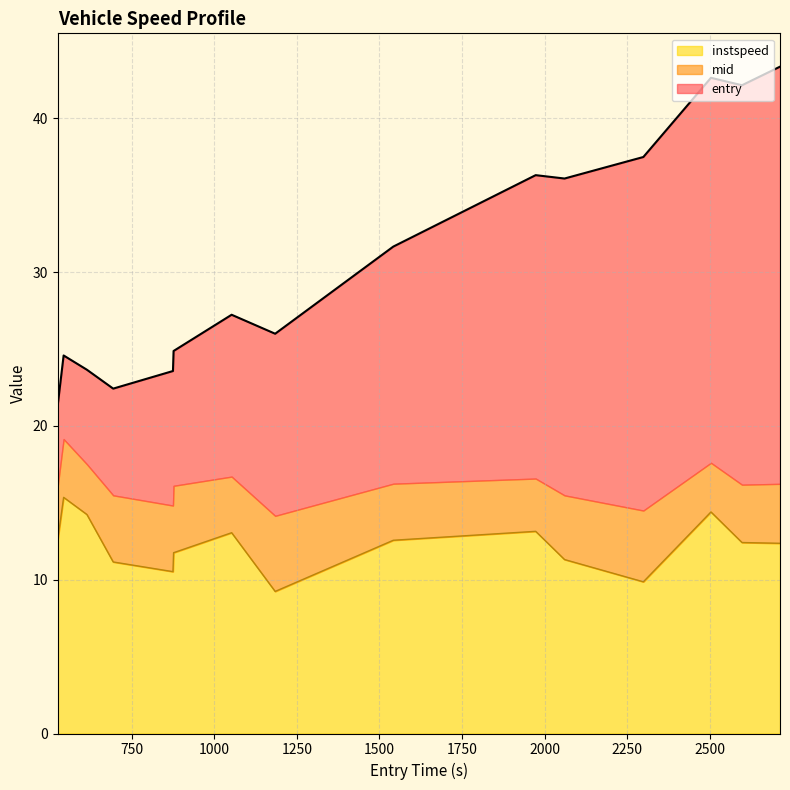

What is the maximum value for instspeed?

15.4